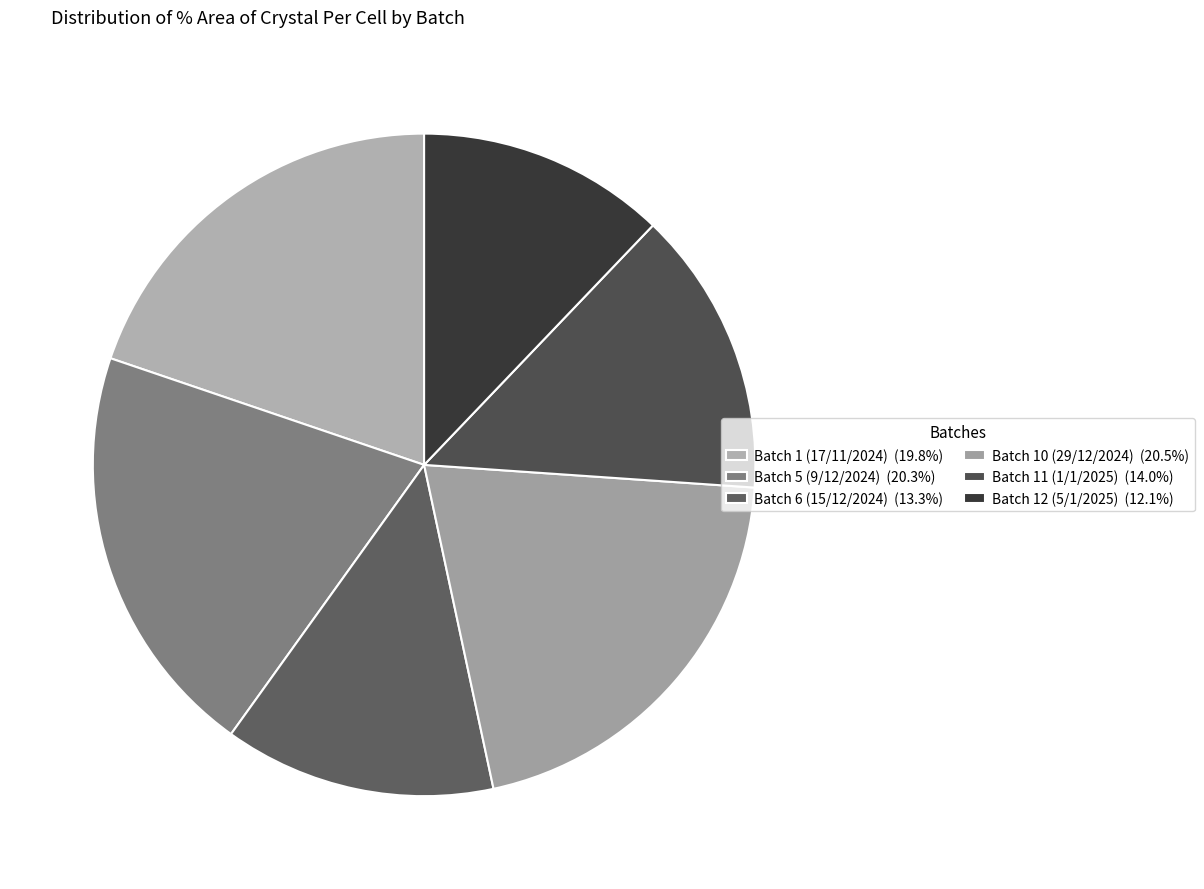

Does Batch 5 (9/12/2024) account for over 50% of the chart?

No